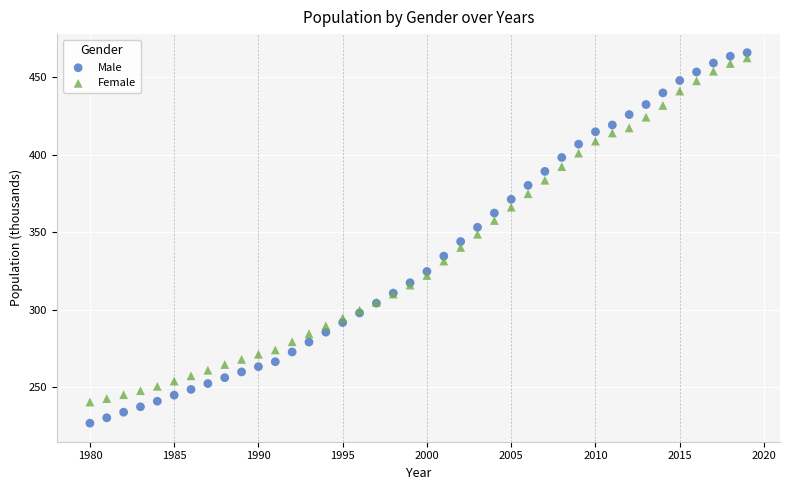

What is the X range (max minus min) for the scatter plot?

39.0